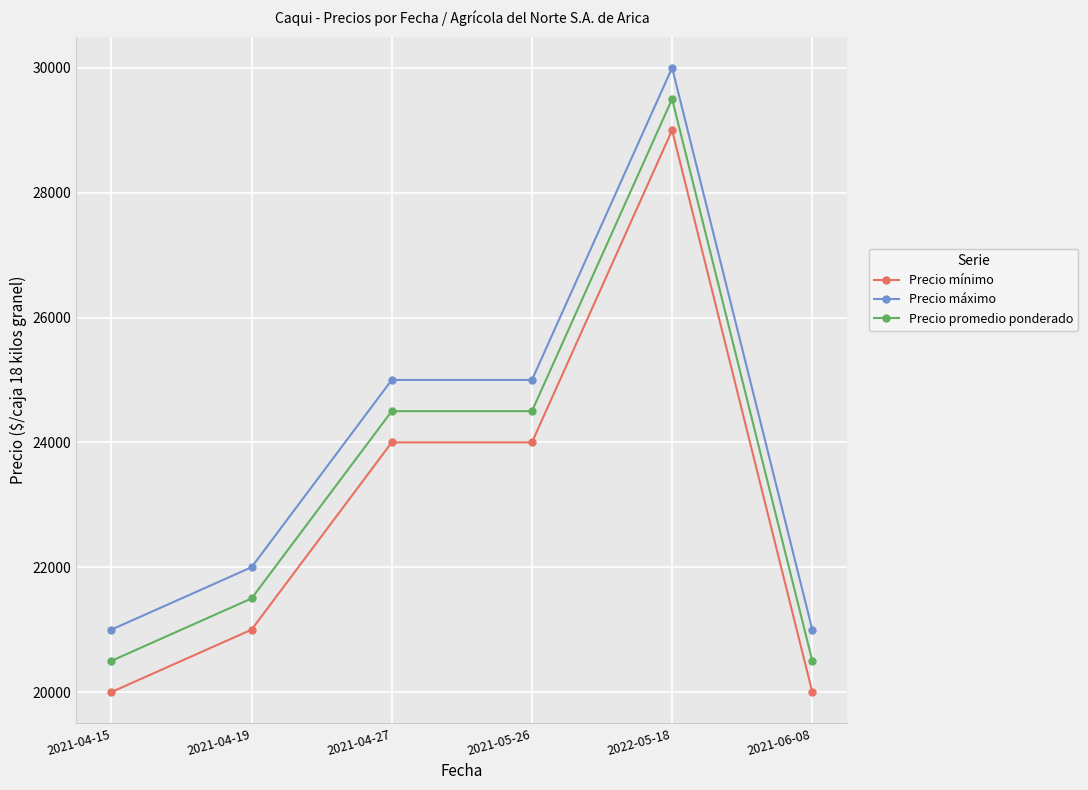

Reading left to right, transcribe all the data shown in this chart.

Precio mínimo: 2021-04-15=20000	2021-04-19=21000	2021-04-27=24000	2021-05-26=24000	2022-05-18=29000	2021-06-08=20000
Precio máximo: 2021-04-15=21000	2021-04-19=22000	2021-04-27=25000	2021-05-26=25000	2022-05-18=30000	2021-06-08=21000
Precio promedio ponderado: 2021-04-15=20500	2021-04-19=21500	2021-04-27=24500	2021-05-26=24500	2022-05-18=29500	2021-06-08=20500